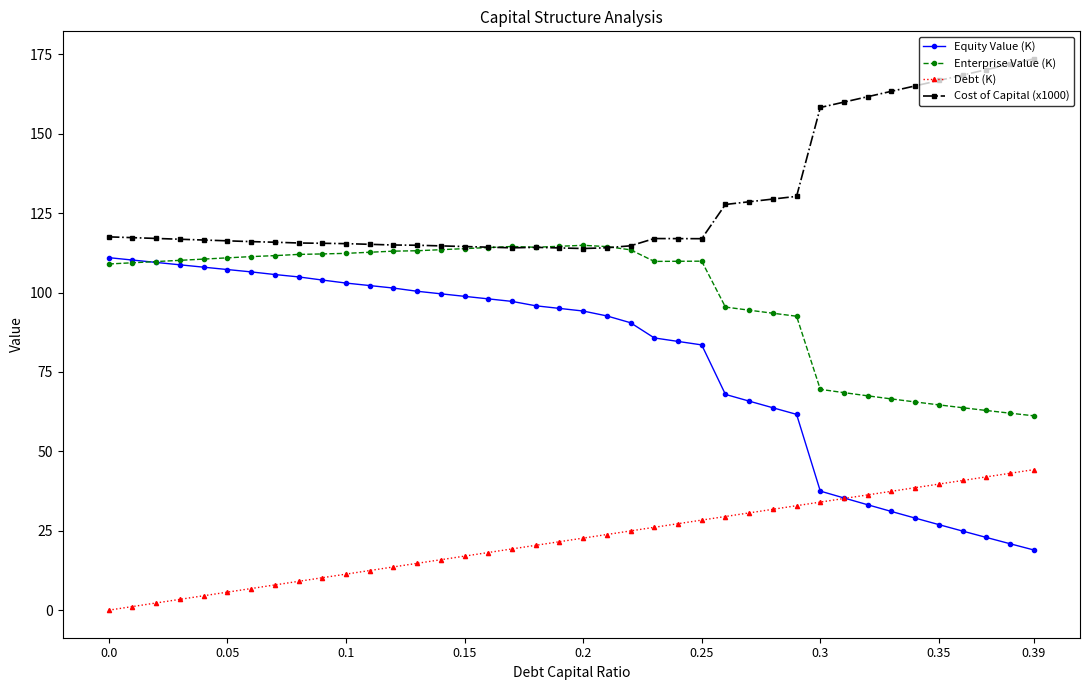

What is the minimum value for Cost of Capital (x1000)?

113.9